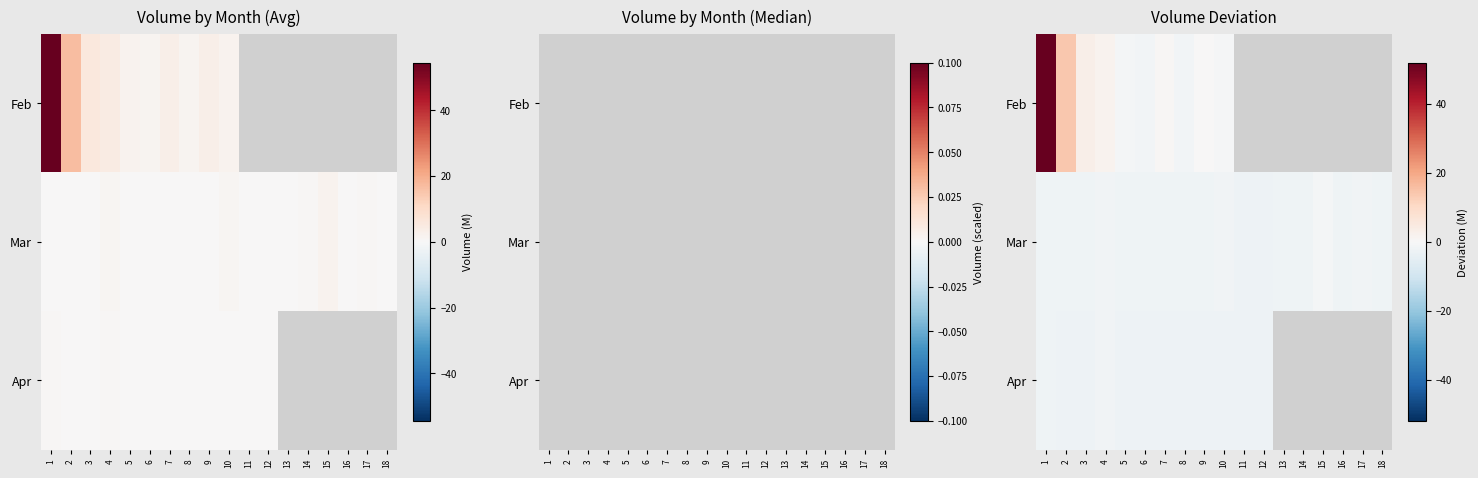

List the series in order of their overall mean, lowest first.

Feb, Mar, Apr